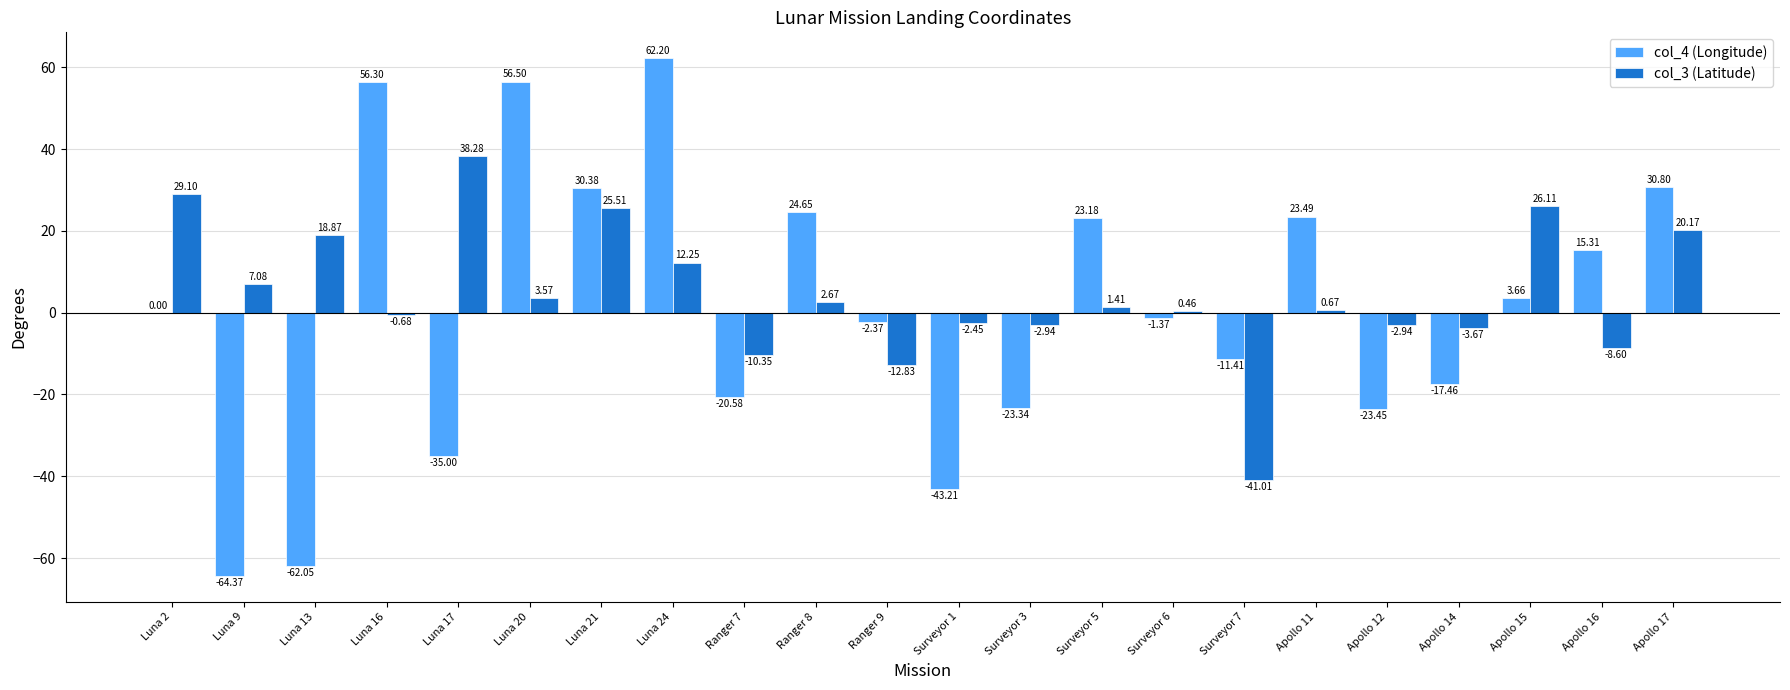

Which series changed the most between Luna 16 and Apollo 11?

col_4 (Longitude)